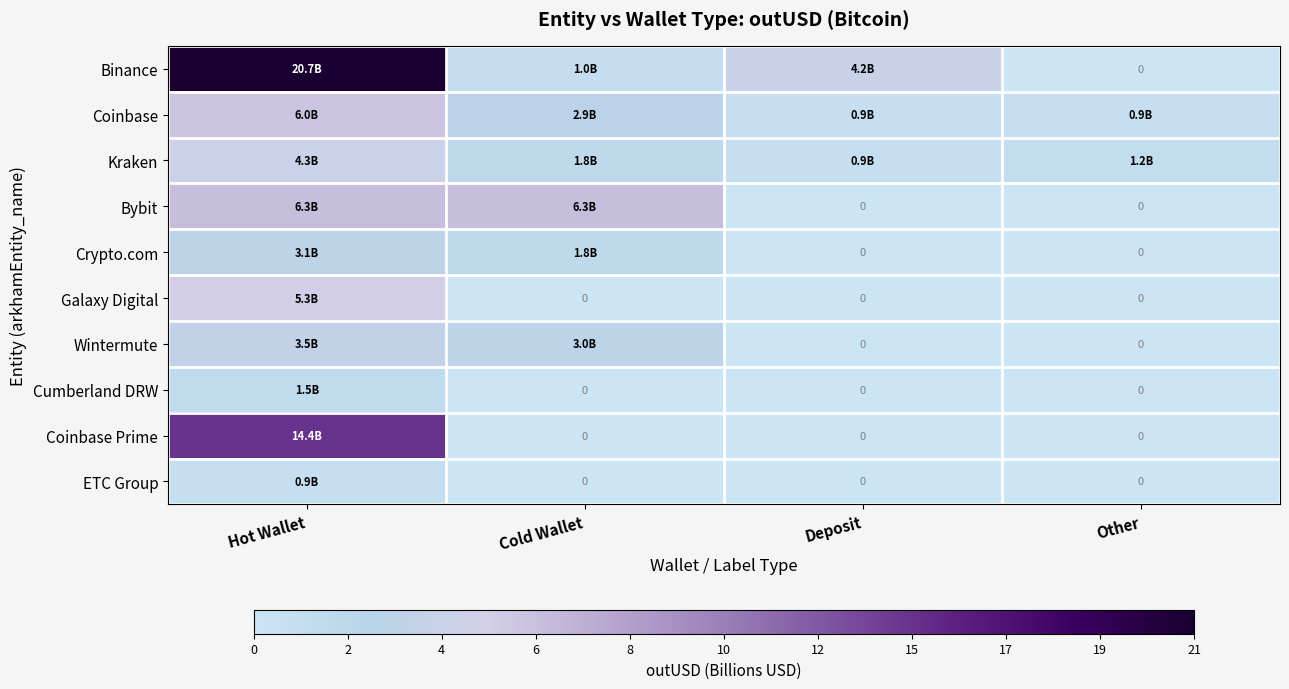

What is the sum of all ETC Group values?

0.9